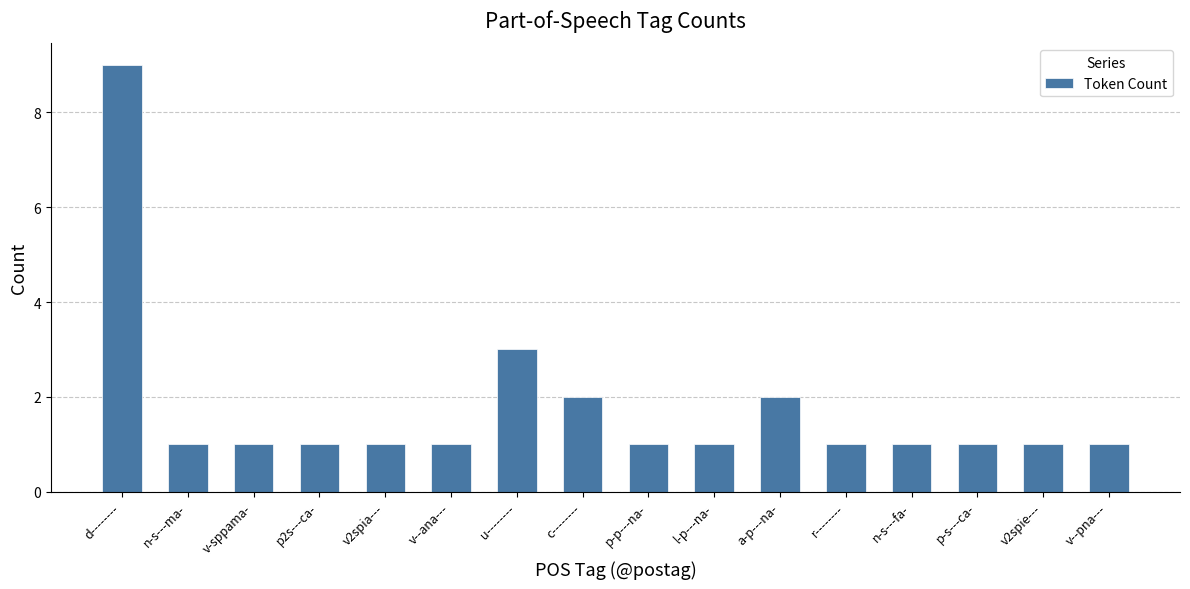

Reading right to left, transcribe all the data shown in this chart.

v--pna---=1	v2spie---=1	p-s---ca-=1	n-s---fa-=1	r--------=1	a-p---na-=2	l-p---na-=1	p-p---na-=1	c--------=2	u--------=3	v--ana---=1	v2spia---=1	p2s---ca-=1	v-sppama-=1	n-s---ma-=1	d--------=9